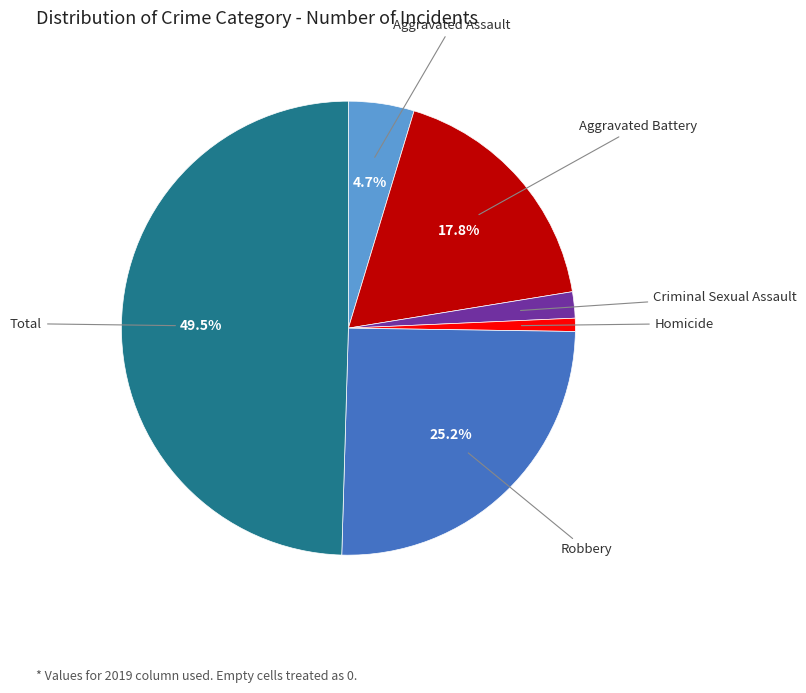

Count the number of slices in the pie.

6